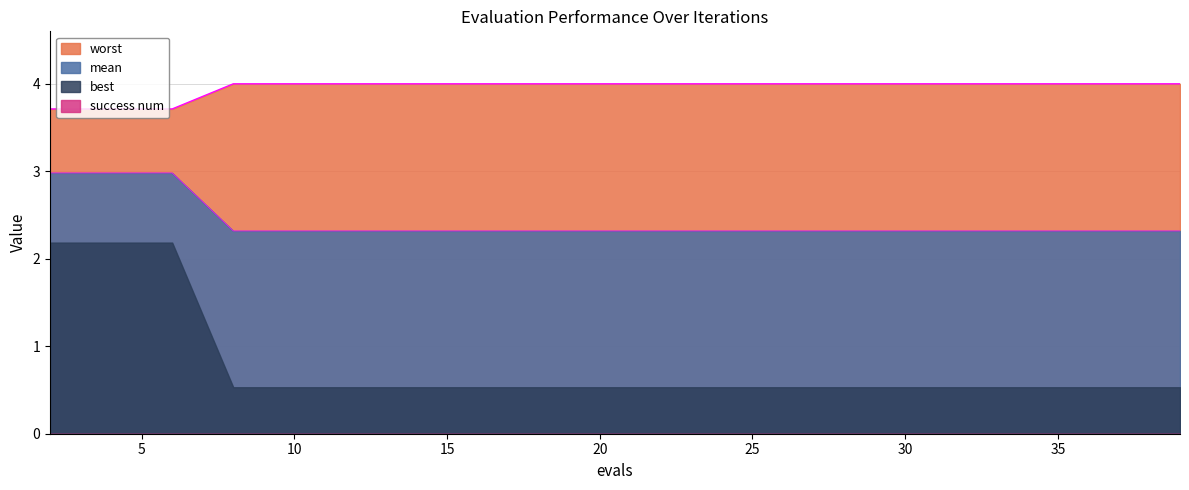

Rank the categories by best value from lowest to highest.

8, 10, 12, 14, 16, 18, 20, 22, 23, 25, 27, 29, 31, 33, 35, 37, 39, 2, 4, 6